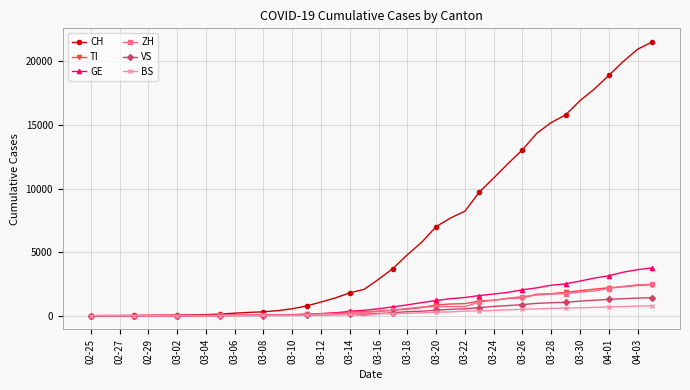

Is this an area chart (filled region under the line)?

No